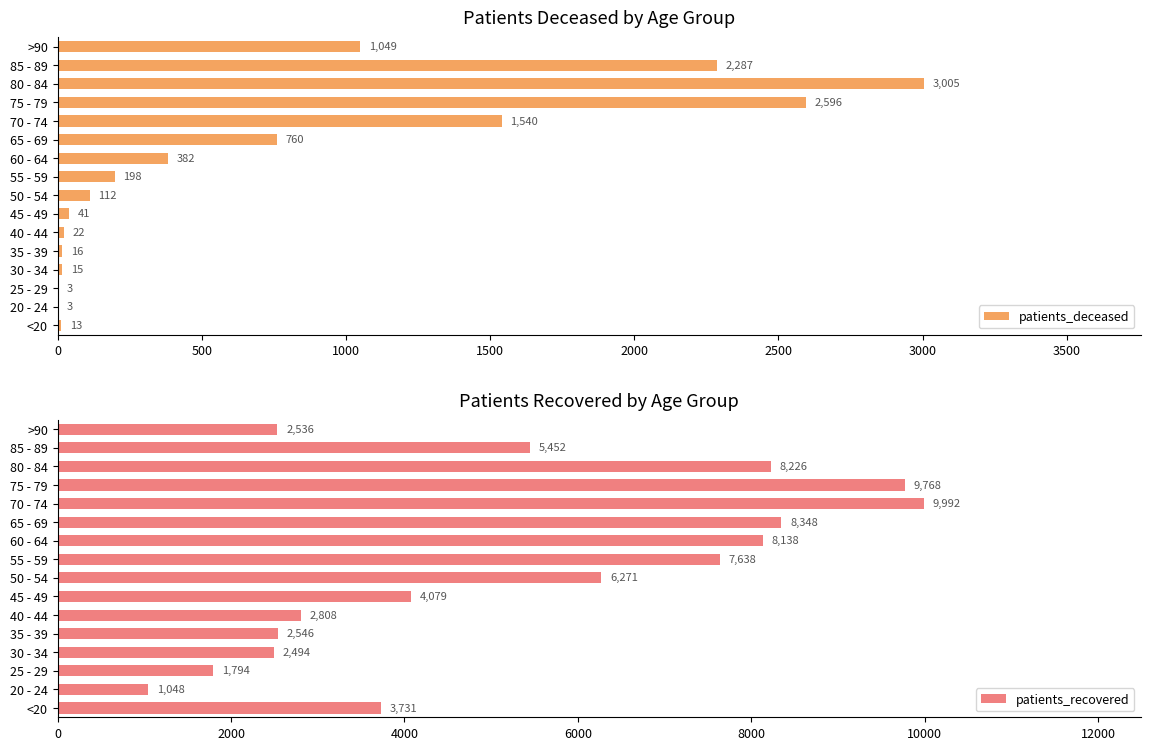

Which category has the lowest value in the patients_recovered series?

20 - 24